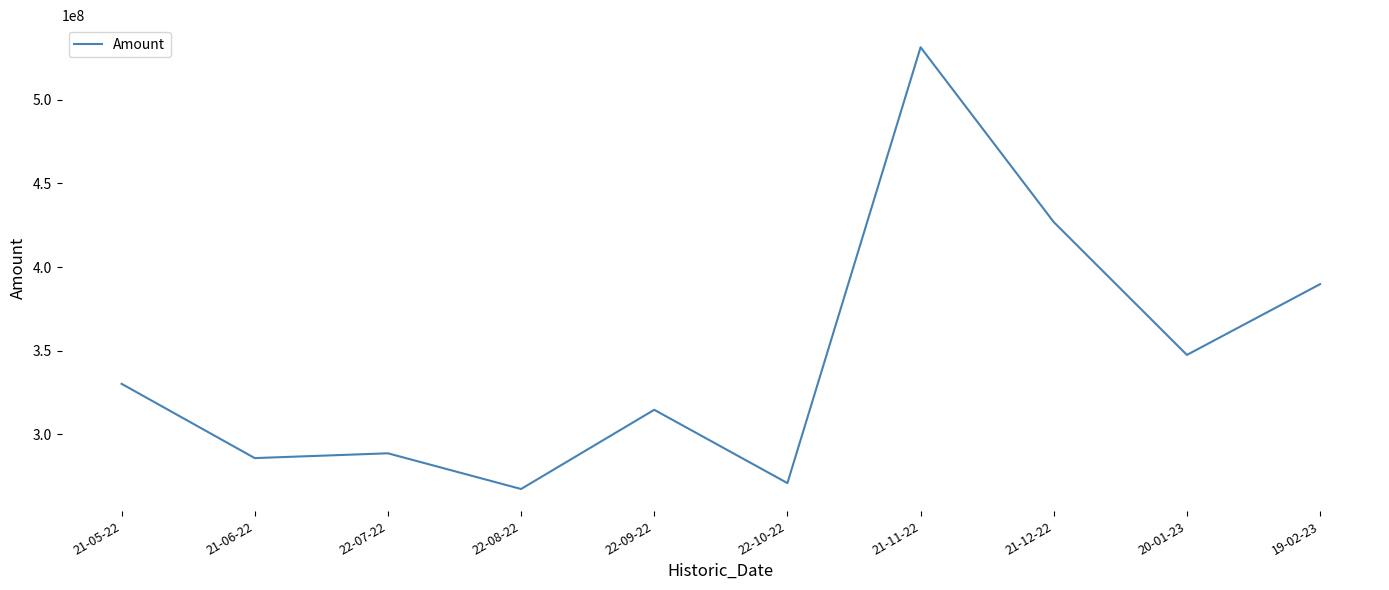

The value at 22-08-22 is 267180892. True or false?

True